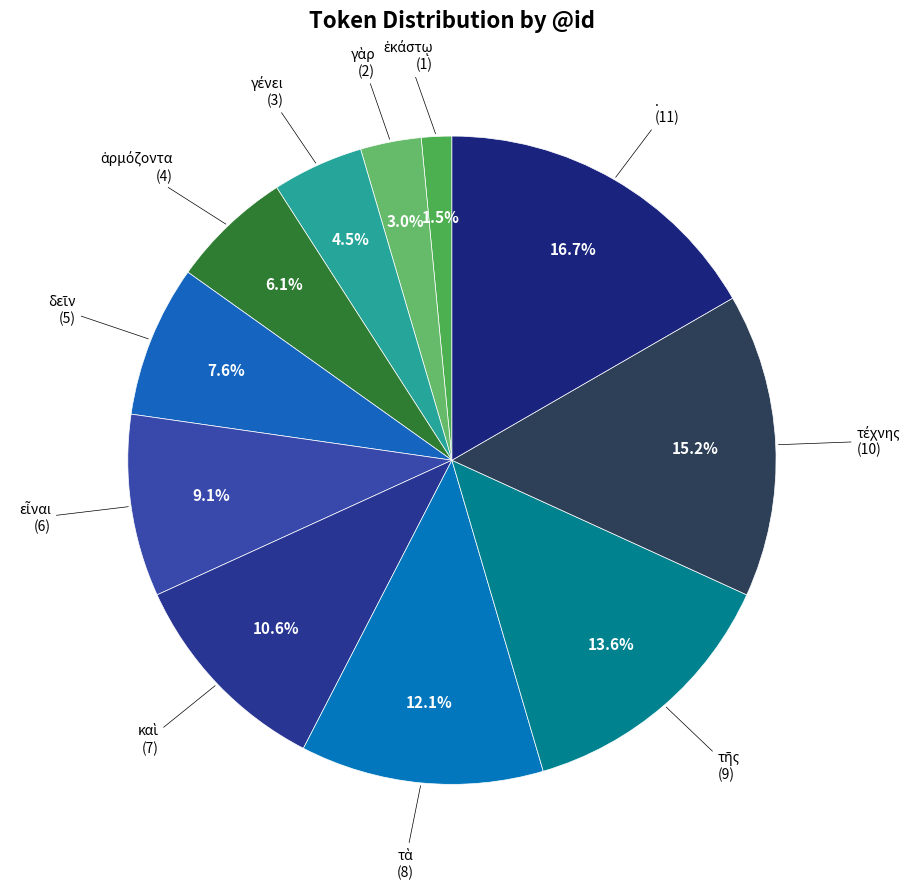

How many segments does this pie chart have?

11